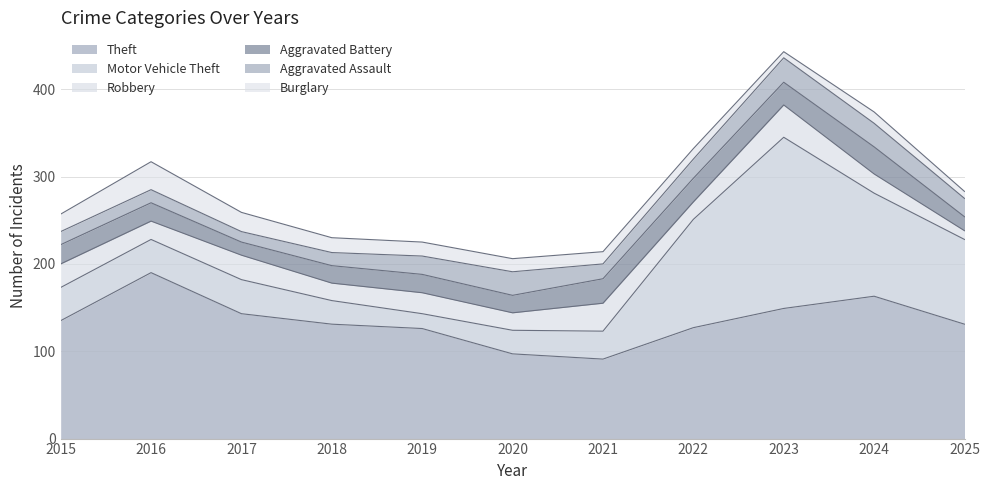

What is the sum of all Burglary values?

176